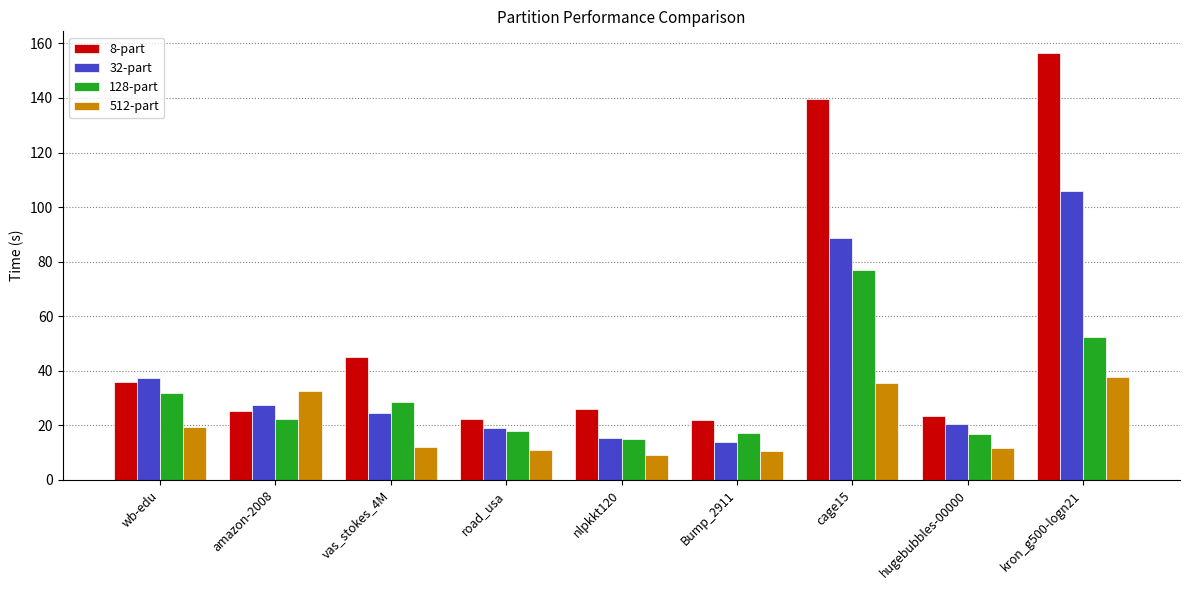

At which label does 128-part first exceed 22?

wb-edu